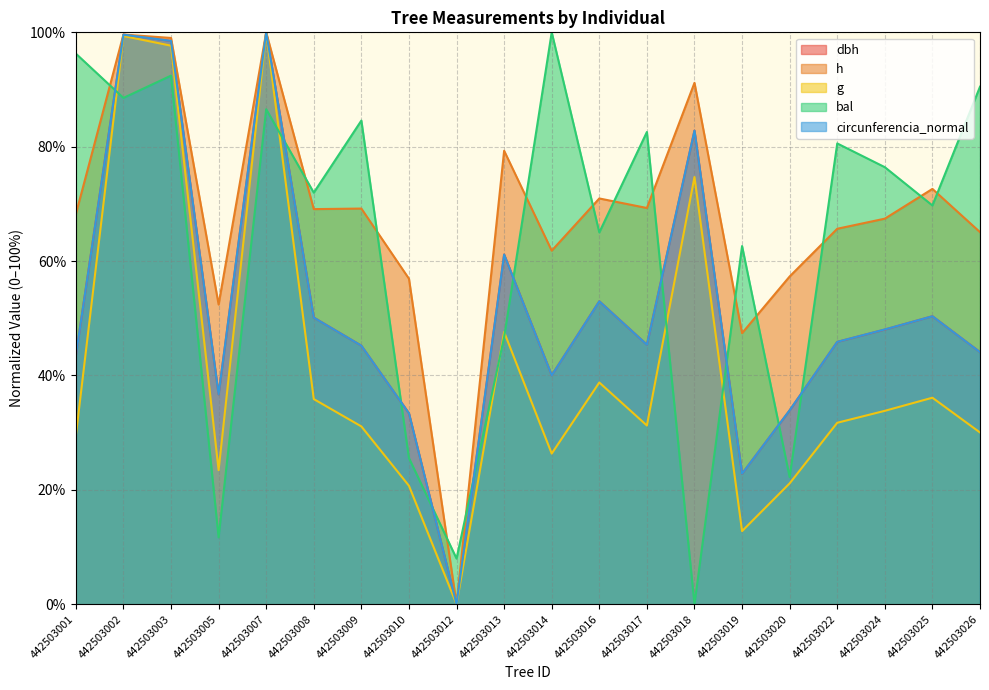

Is it true that h equals 99.6 at 442503002?

True